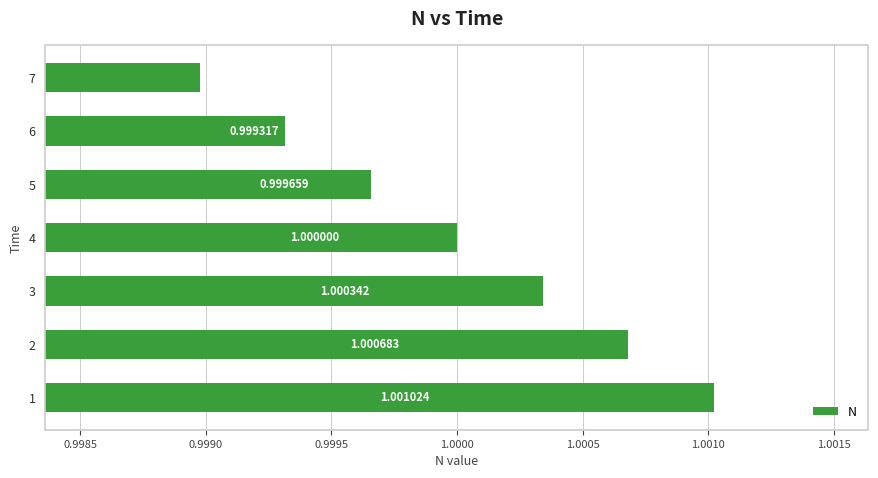

Rank the categories by value from lowest to highest.

7, 6, 5, 4, 3, 2, 1